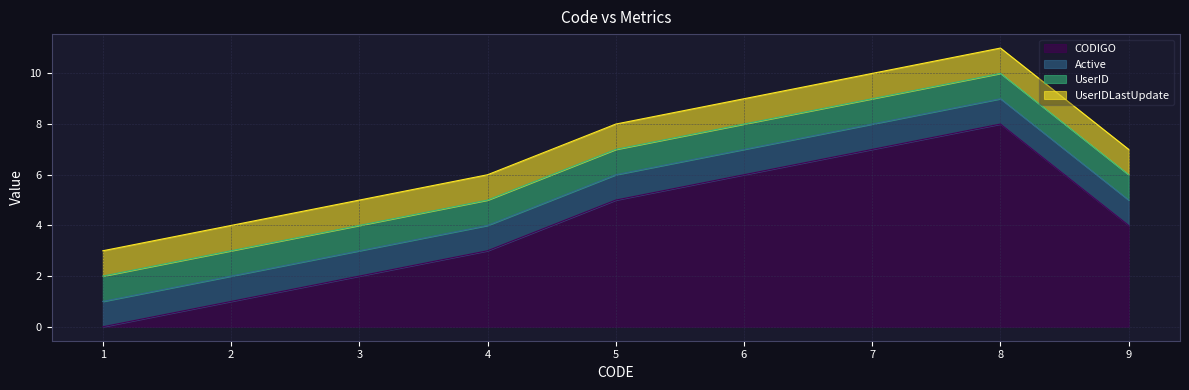

Which series has the largest total across all categories?

CODIGO